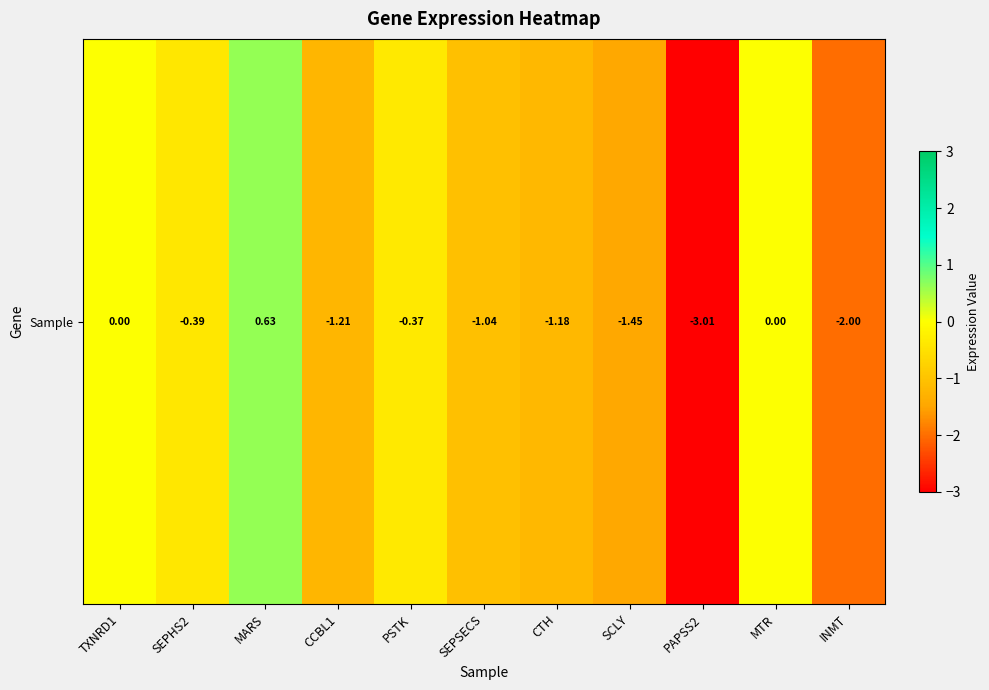

The value at TXNRD1 is 2.1. True or false?

False